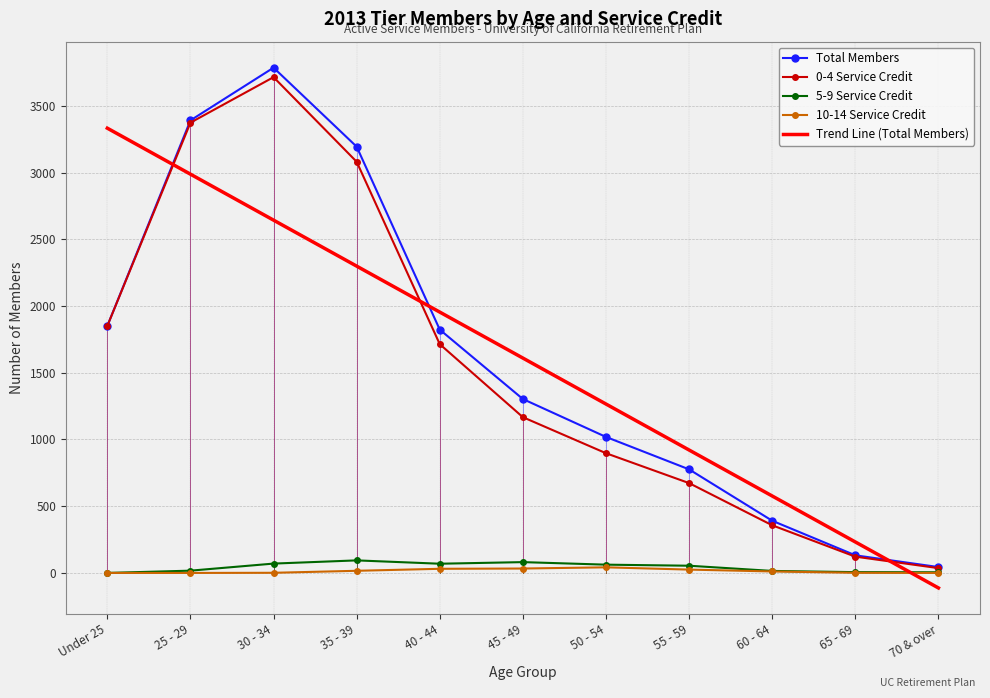

What are all the series names shown in the legend?

Total Members, 0-4 Service Credit, 5-9 Service Credit, 10-14 Service Credit